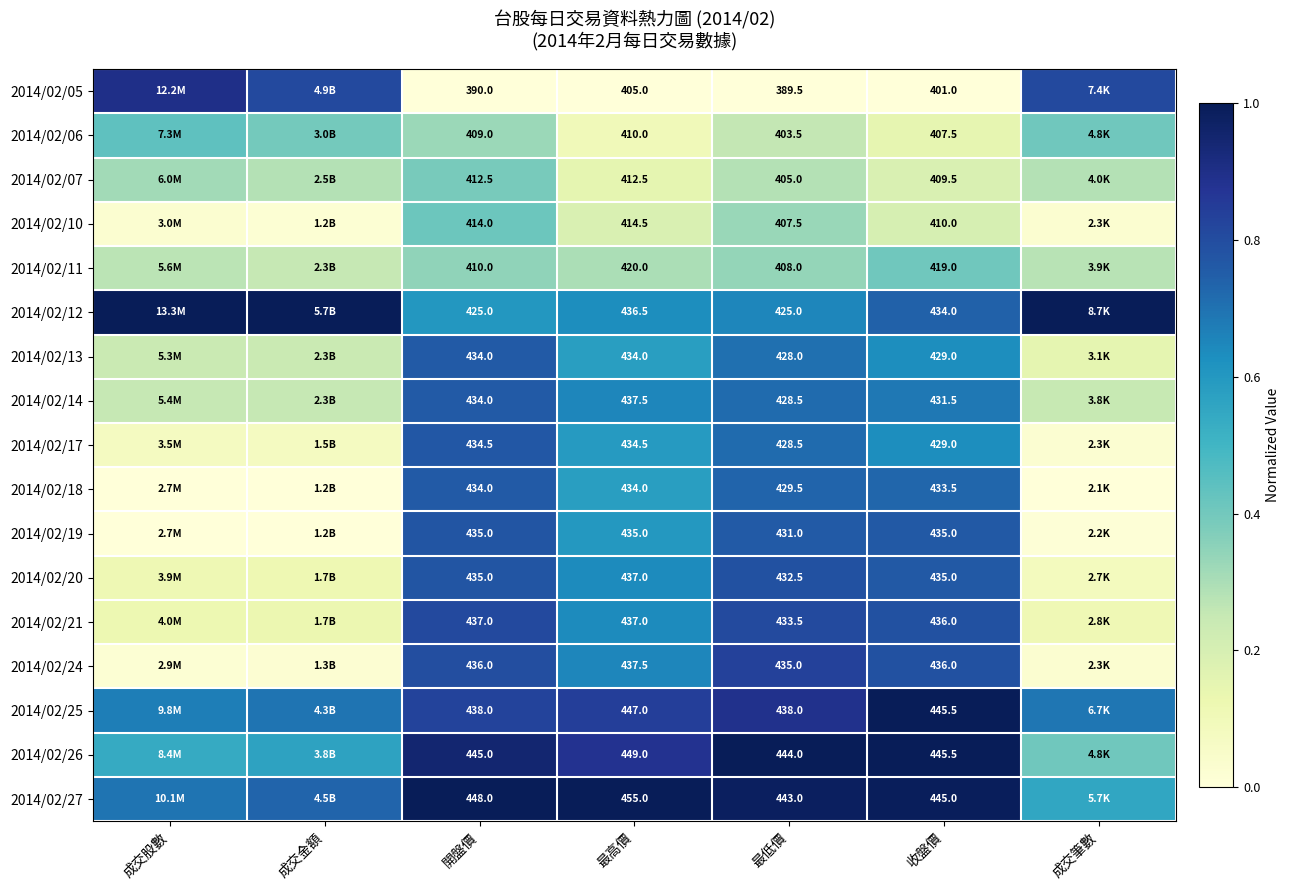

Is the value of 2014/02/11 at 最低價 greater than the value of 2014/02/13 at 收盤價?

No